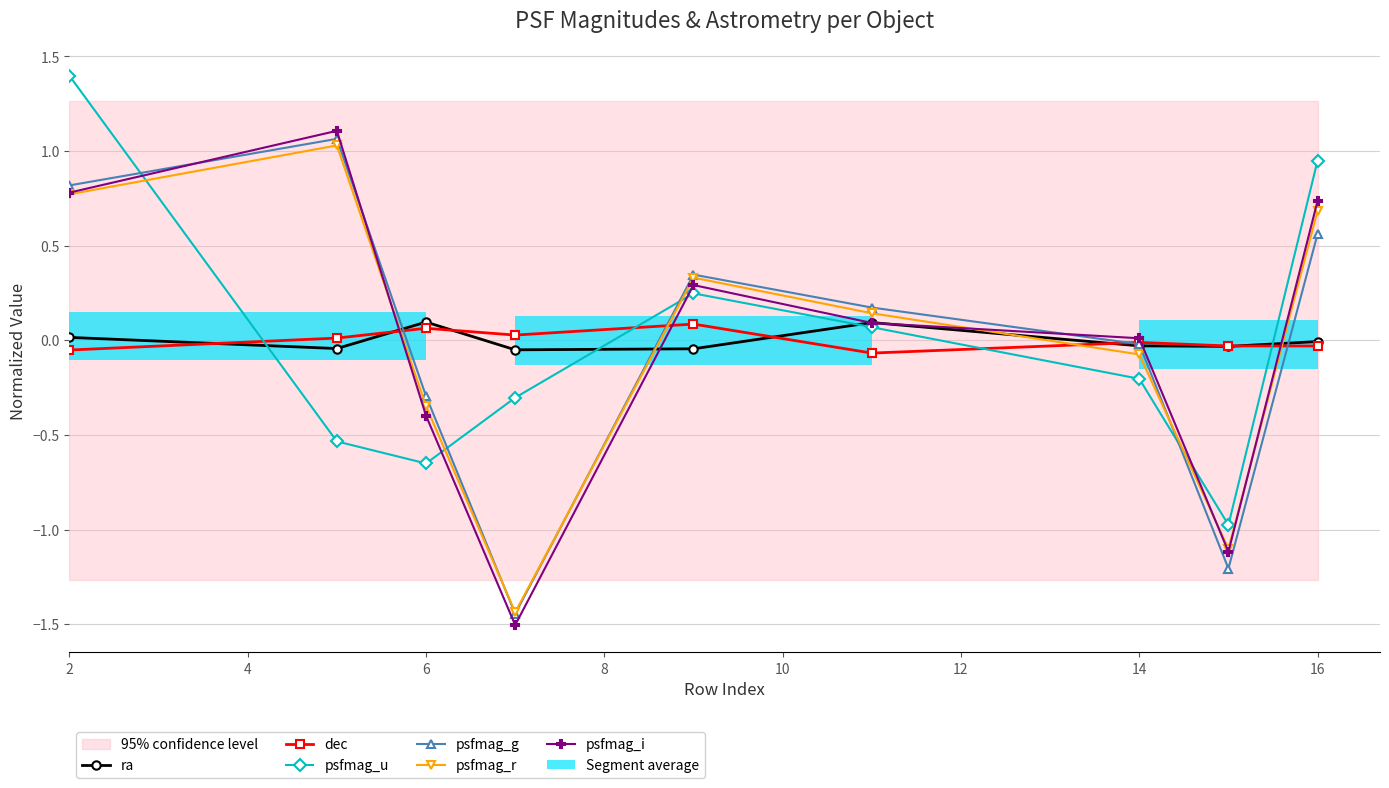

What are all the series names shown in the legend?

ra, dec, psfmag_u, psfmag_g, psfmag_r, psfmag_i